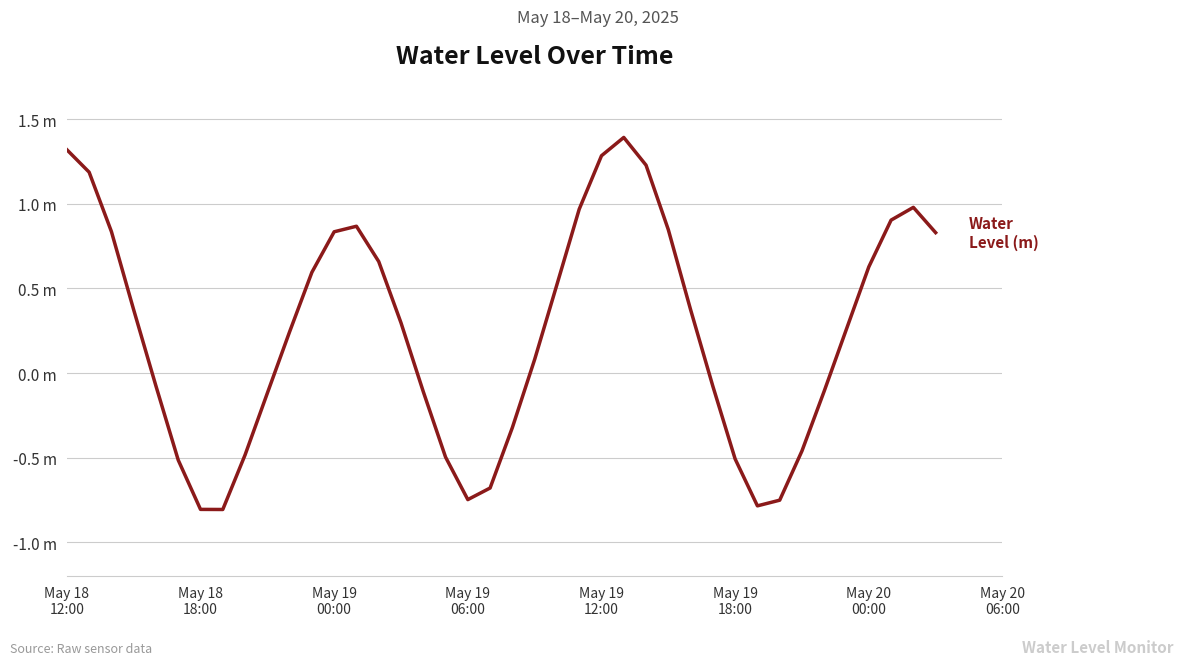

Does the chart have visible grid lines?

Yes